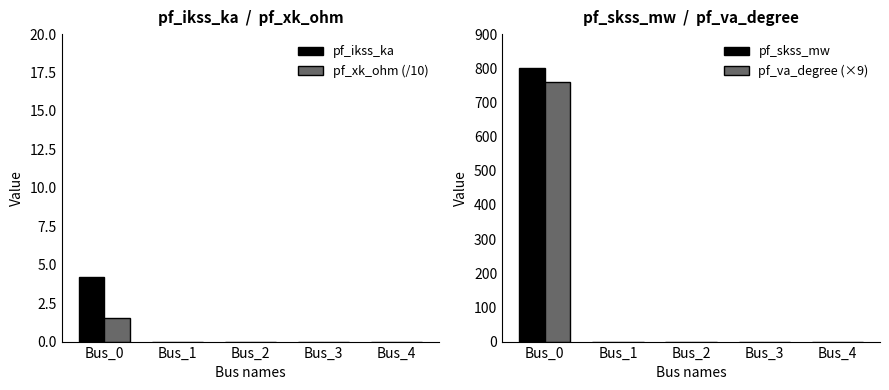

What are all the series names shown in the legend?

pf_ikss_ka, pf_xk_ohm (/10), pf_skss_mw, pf_va_degree (×9)